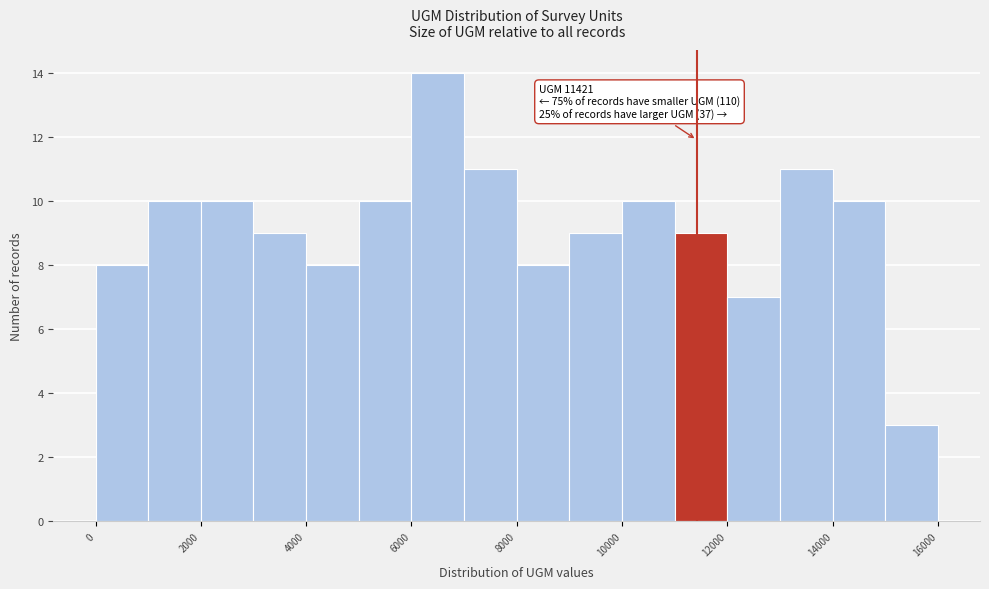

Over which range of the x-axis is the bar tallest?

6000 to 7000